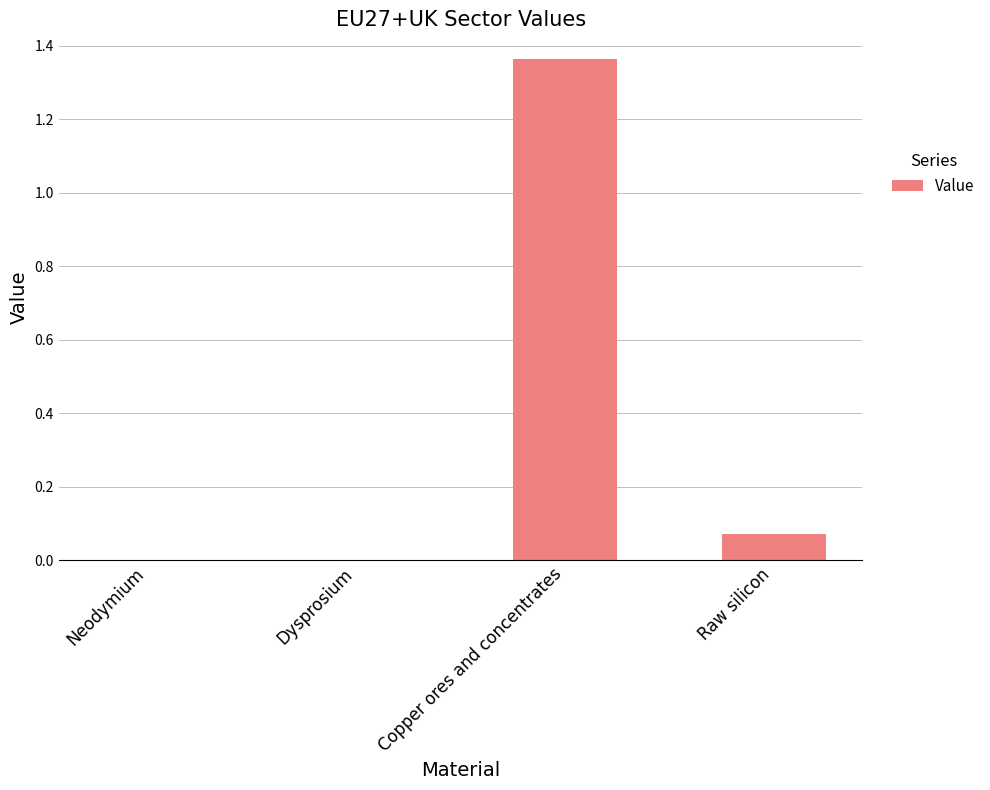

At which category does the chart reach its peak across all series?

Copper ores and concentrates